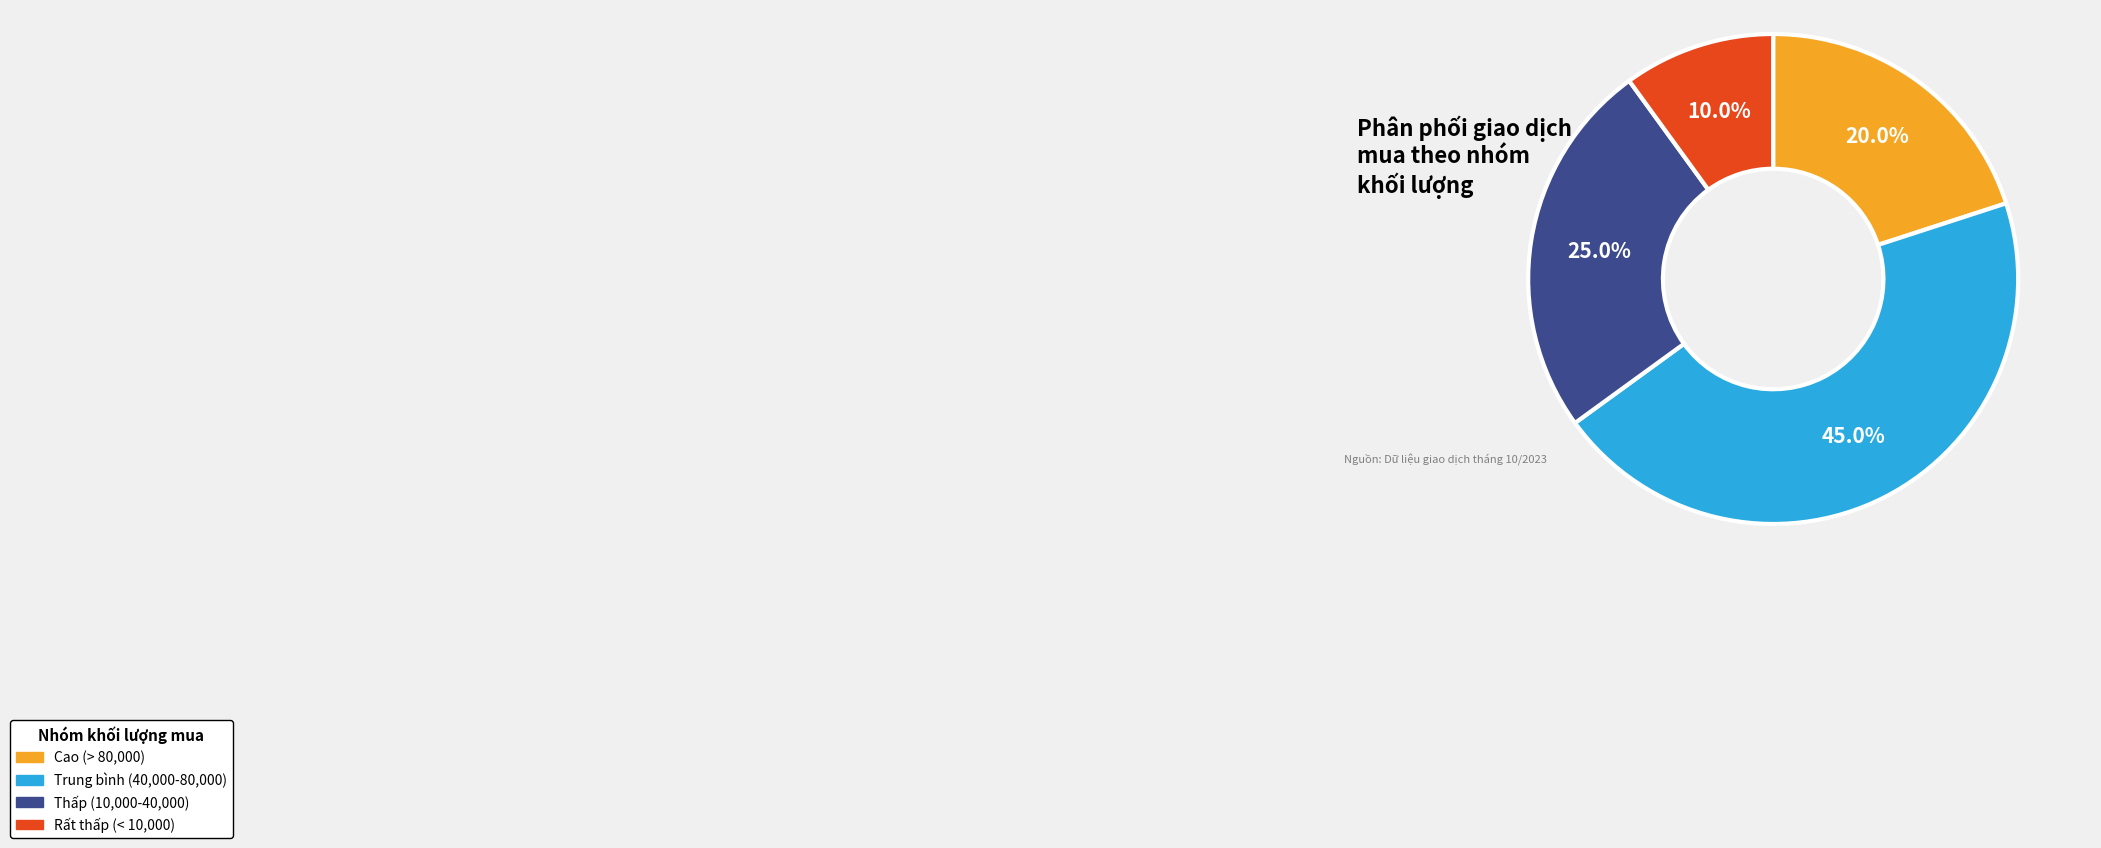

To the nearest percent, what is the difference between the largest and smallest slice percentages?

35%